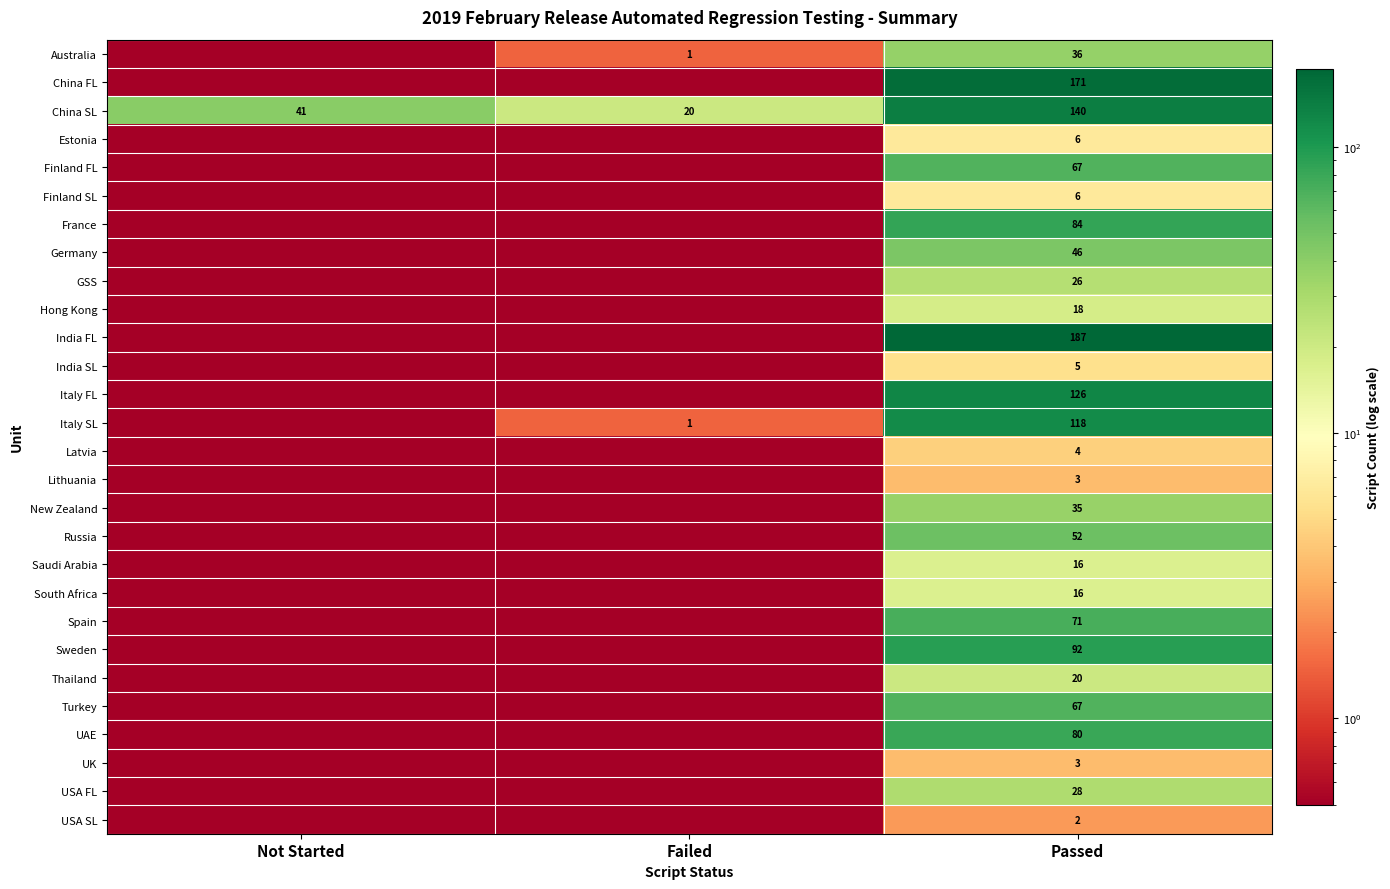

What is the spread (max minus min) of values at Passed?

185.0